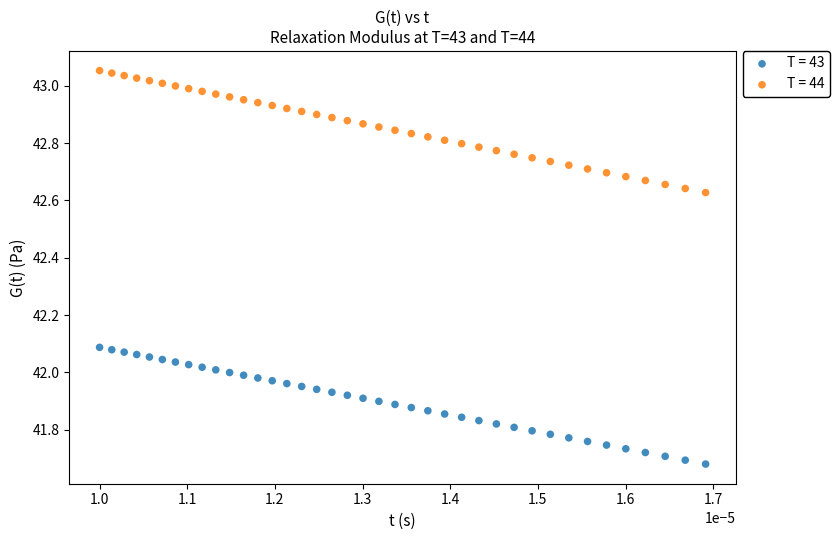

Across all data points, what is the range of Y values (max minus min)?

1.4